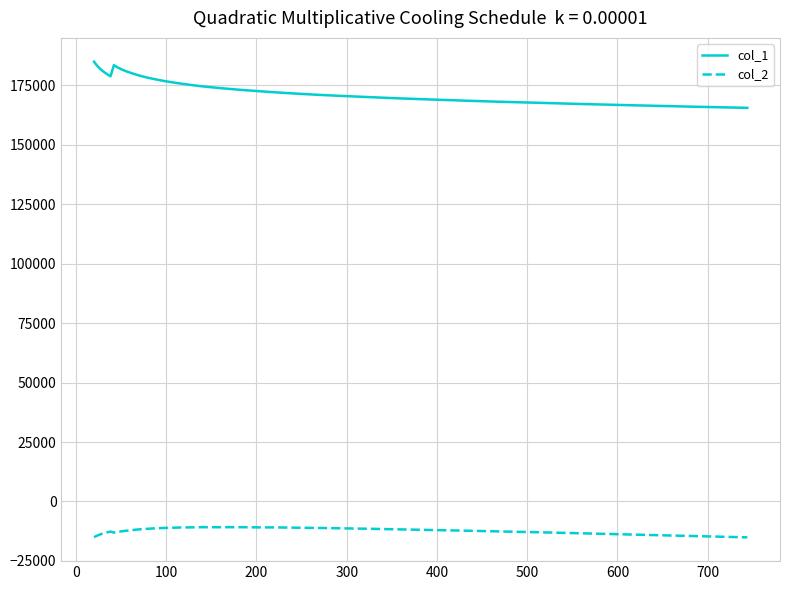

Which series has the widest spread of values?

col_1